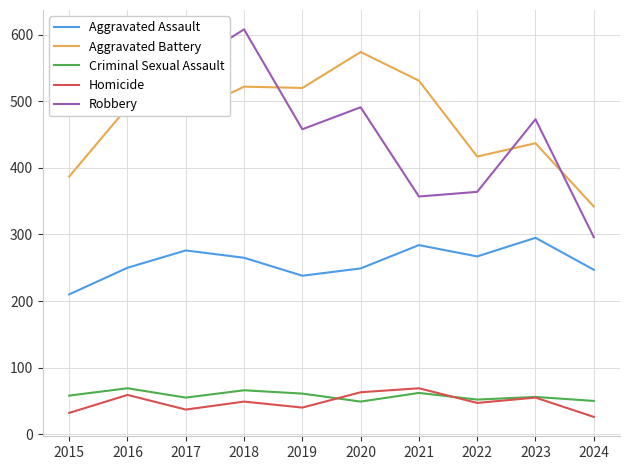

Rank the series at 2018 from lowest to highest value.

Homicide, Criminal Sexual Assault, Aggravated Assault, Aggravated Battery, Robbery